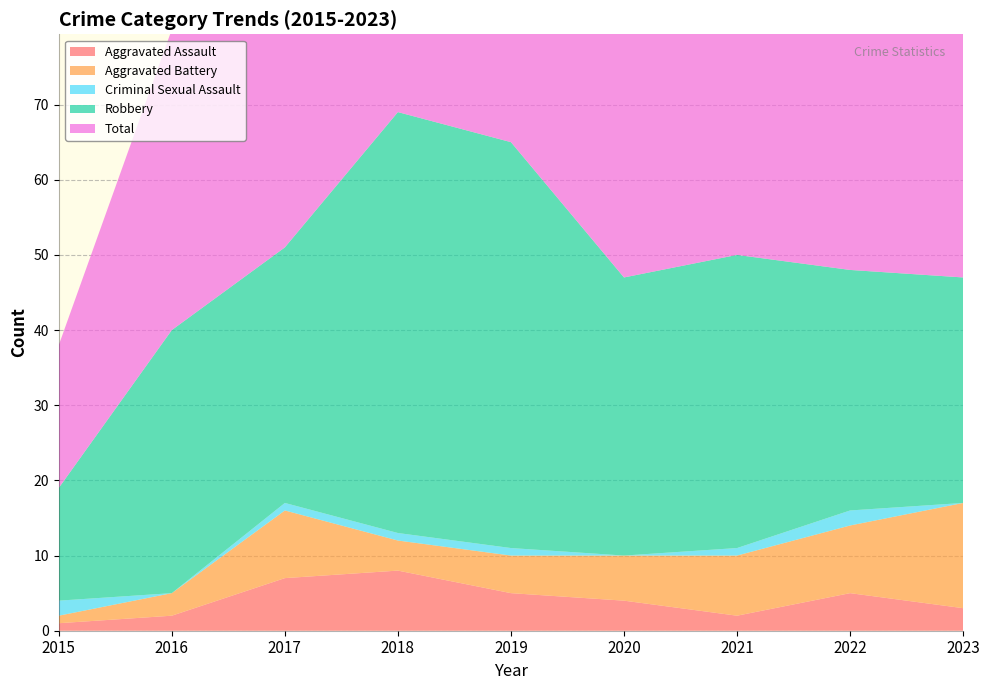

Reading left to right, list all the values displayed in this chart.

Aggravated Assault: 2015=1	2016=2	2017=7	2018=8	2019=5	2020=4	2021=2	2022=5	2023=3
Aggravated Battery: 2015=1	2016=3	2017=9	2018=4	2019=5	2020=6	2021=8	2022=9	2023=14
Criminal Sexual Assault: 2015=2	2016=0	2017=1	2018=1	2019=1	2020=0	2021=1	2022=2	2023=0
Robbery: 2015=15	2016=35	2017=34	2018=56	2019=54	2020=37	2021=39	2022=32	2023=30
Total: 2015=19	2016=40	2017=51	2018=69	2019=65	2020=47	2021=50	2022=49	2023=47